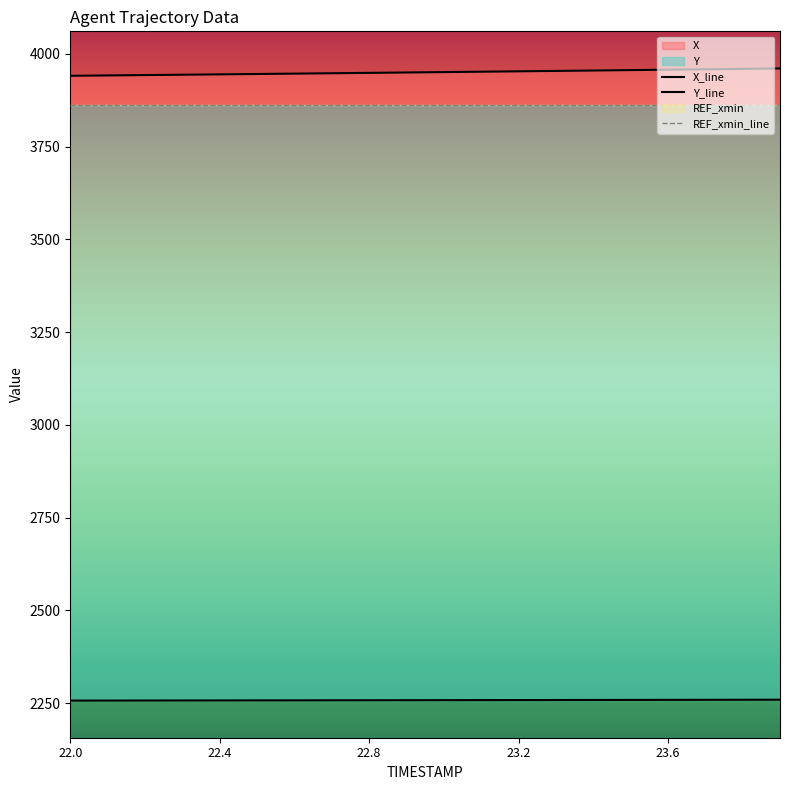

What is the difference between the maximum and minimum values in the Y_line series?

2.4